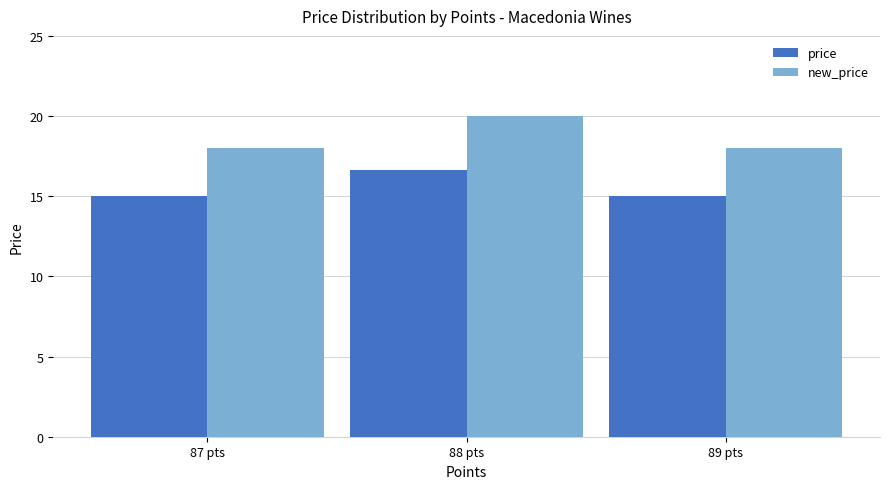

Which label corresponds to the largest value in the chart?

88 pts